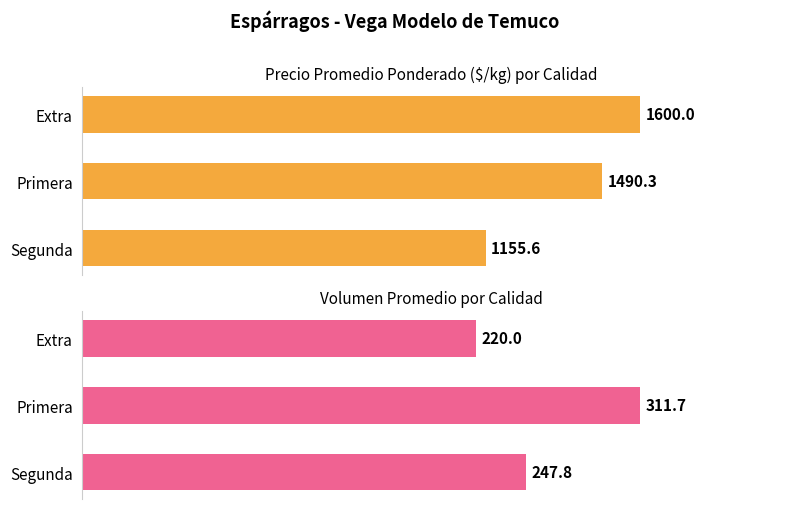

How many distinct data groups are displayed?

2